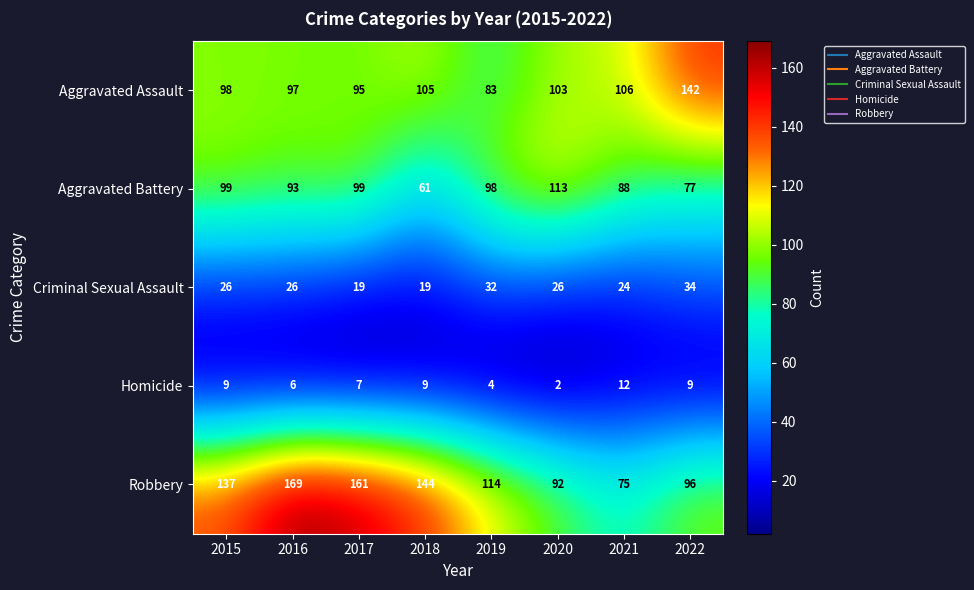

What is the difference between the second highest and minimum values in the Aggravated Battery series?

38